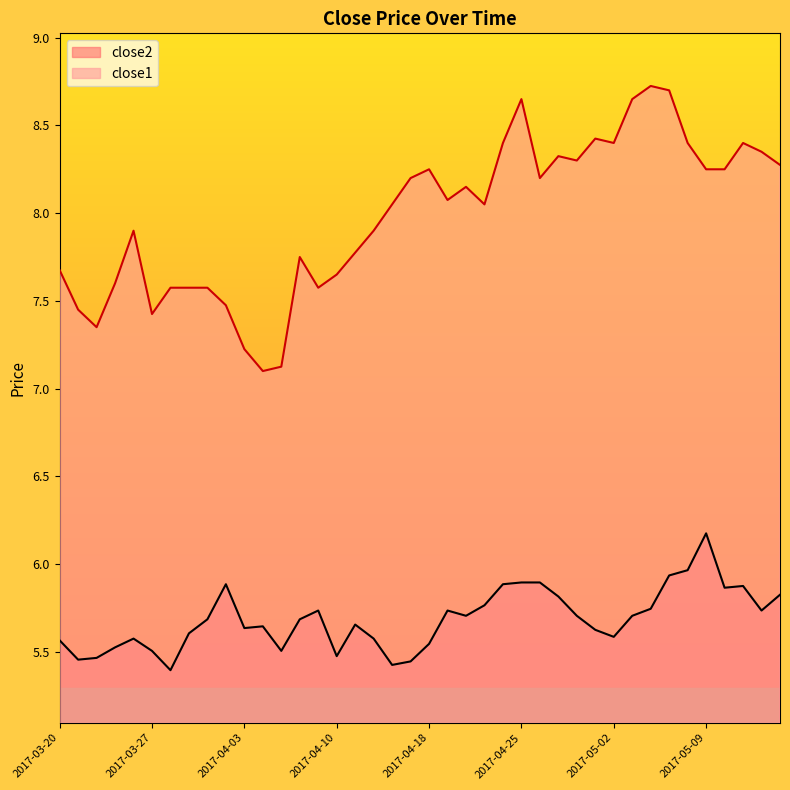

What is the minimum value for close1?

7.1